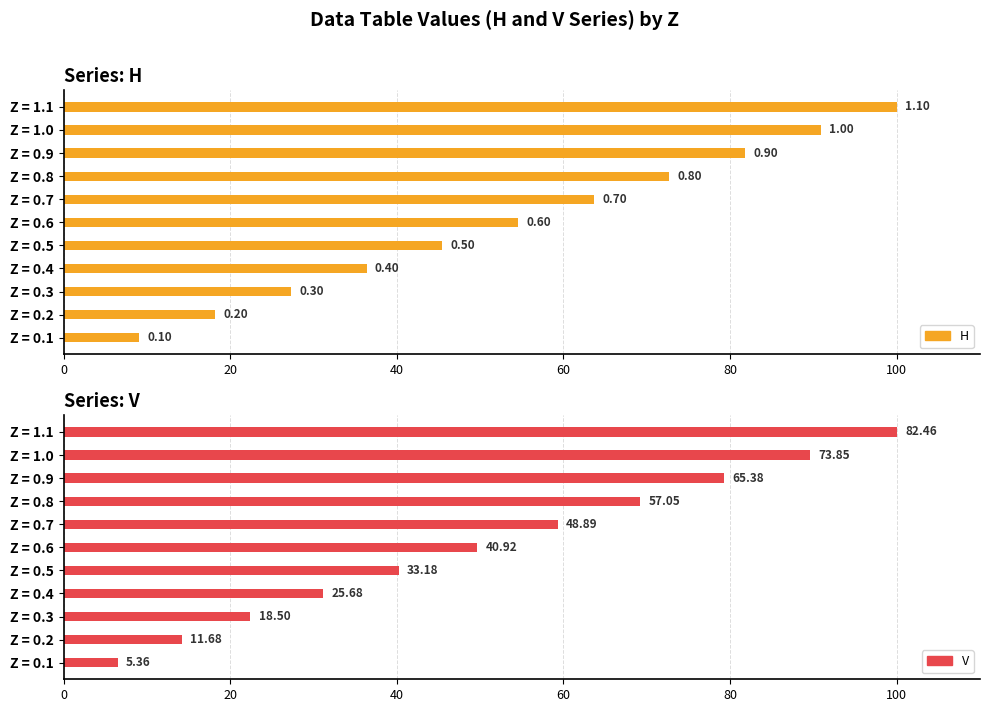

How many data points in H are above 54?

6